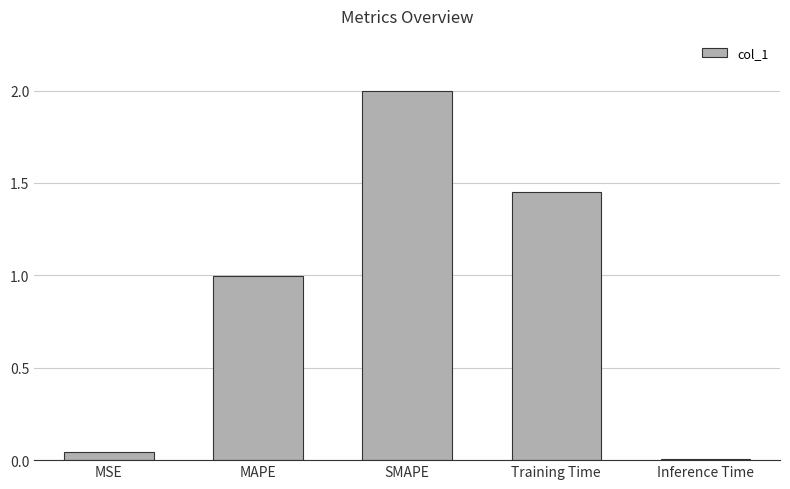

Is it true that the value at Training Time is 2.3?

False